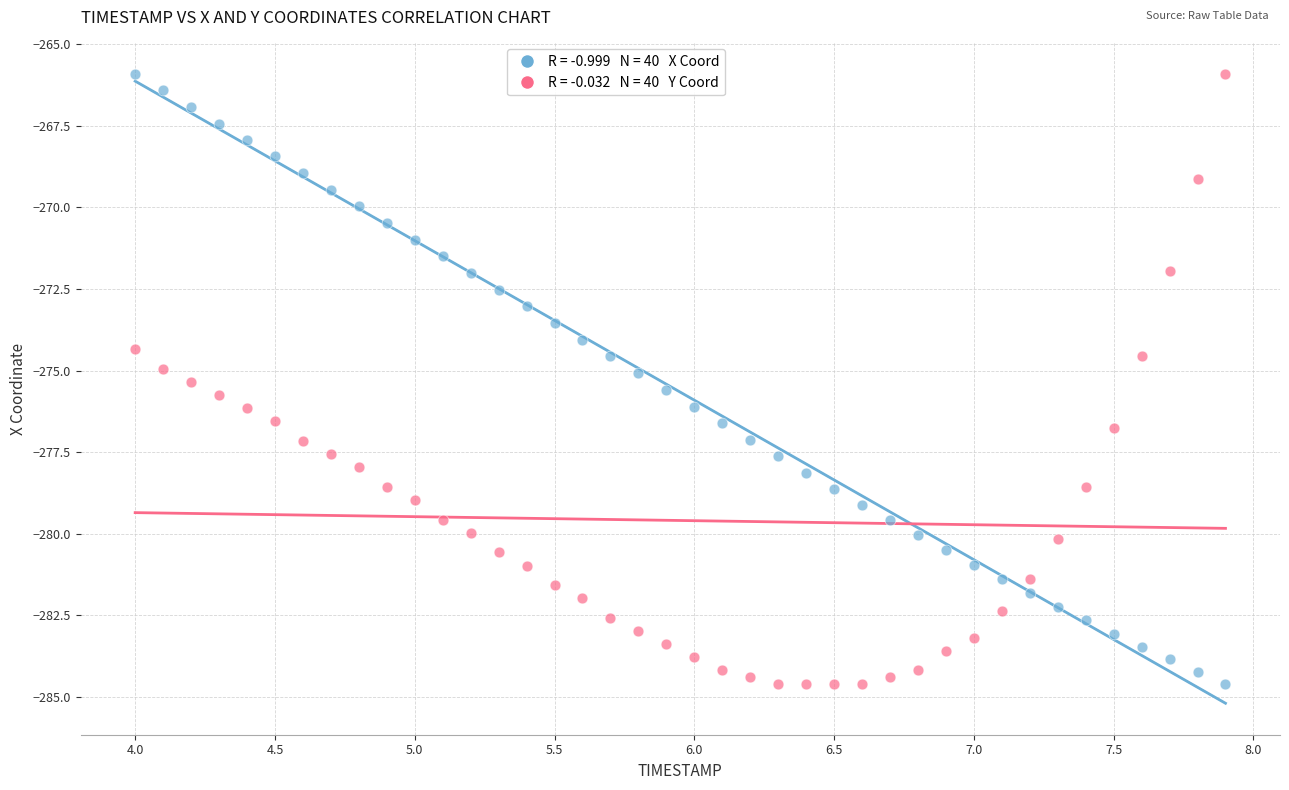

Across all data points, what is the range of Y values (max minus min)?

18.7